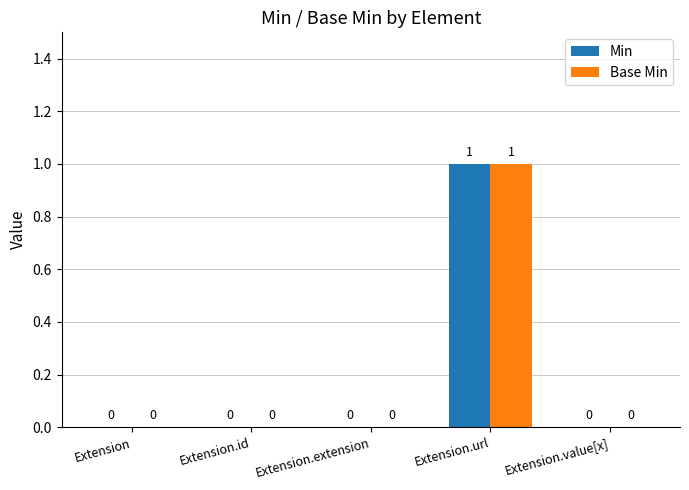

Reading right to left, extract all data points from this chart.

Min: 0	1	0	0	0
Base Min: 0	1	0	0	0